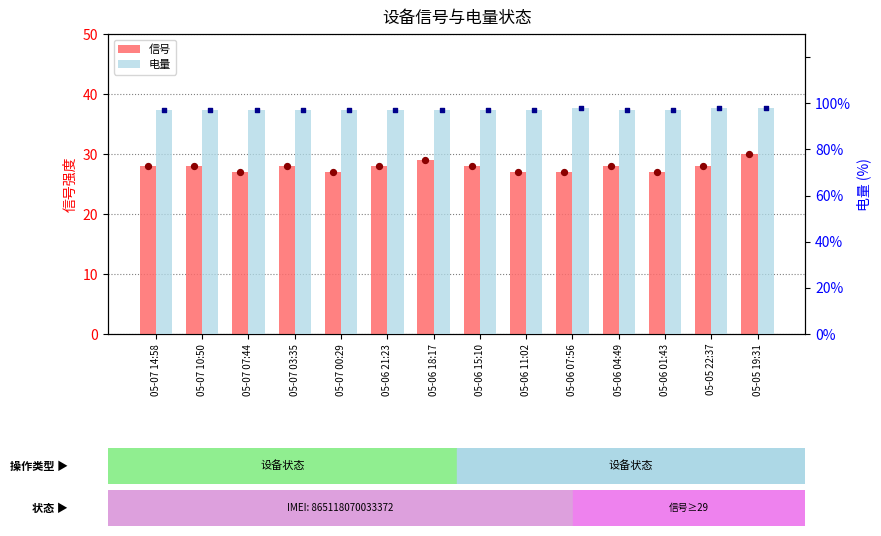

Is the value of 信号 at 05-06 07:56 greater than the value of 电量 at 05-06 07:56?

No